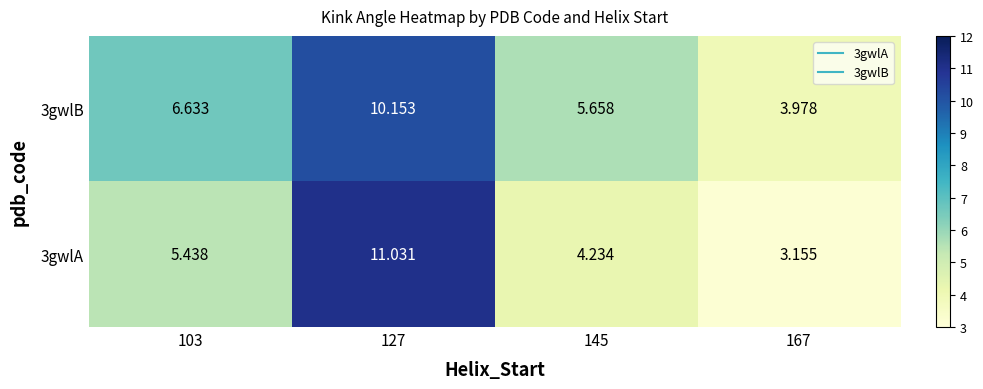

Is the value of 3gwlA at 127 greater than the value of 3gwlB at 145?

Yes